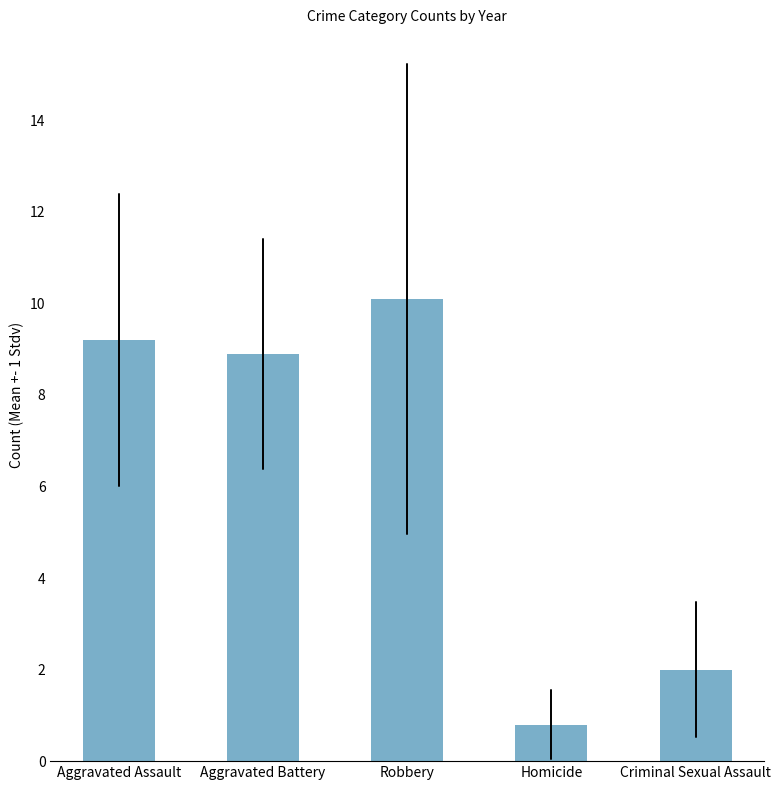

What is the value of the 2nd bar from the left?

8.9